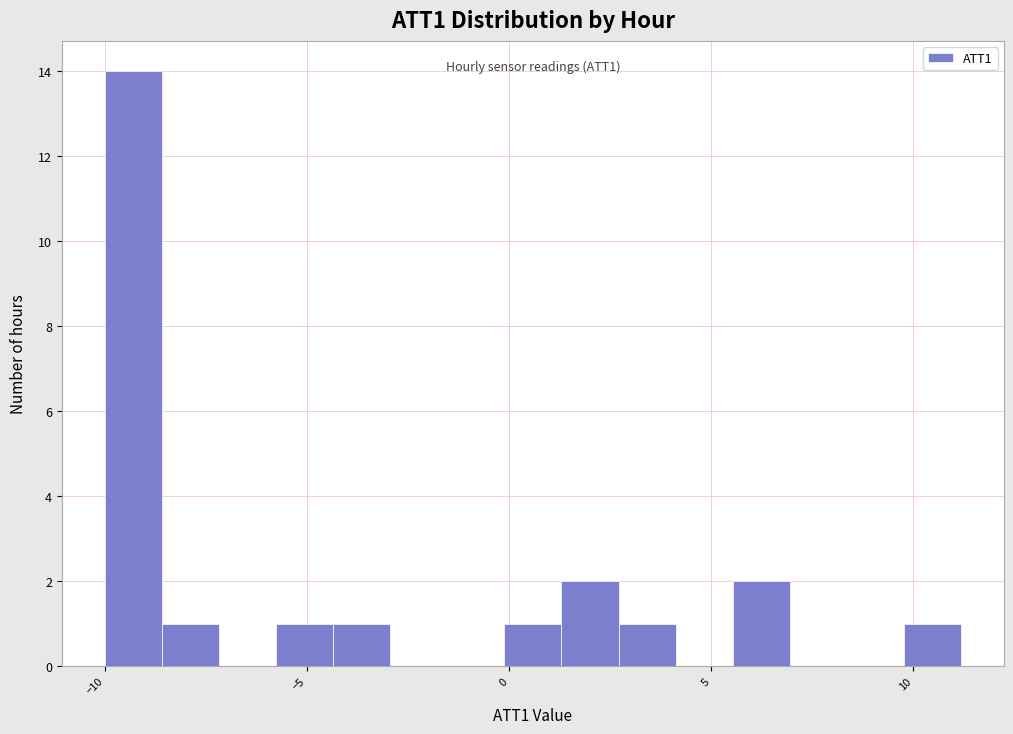

Around what value on the x-axis is the tallest bar? Give the approximate position of its centre, as read against the axis.

-9.5